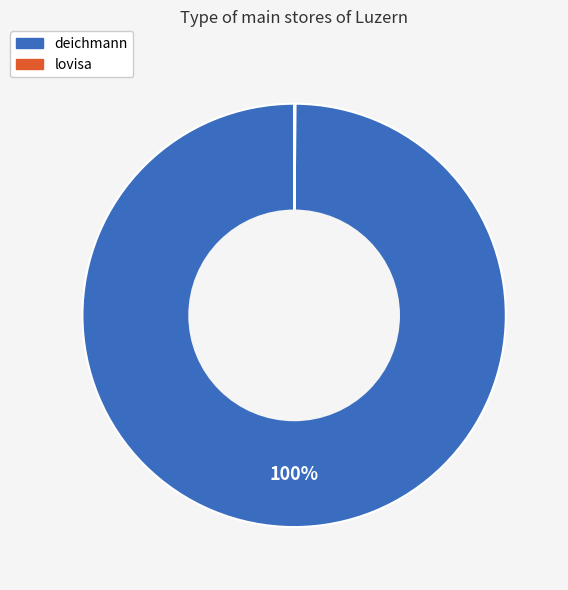

Which category has the biggest portion of the pie?

deichmann